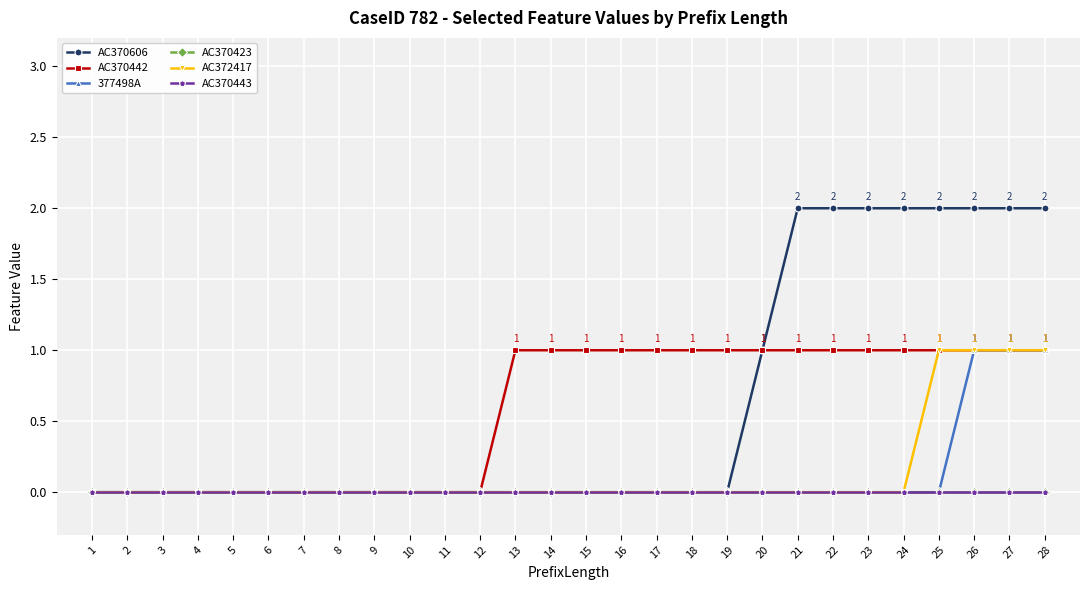

How many AC370442 values are between 0 and 1?

28